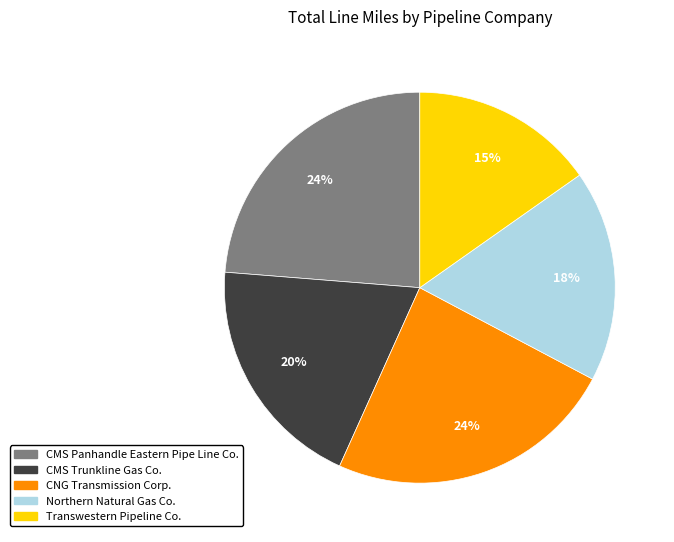

Do CNG Transmission Corp. and CMS Panhandle Eastern Pipe Line Co. together represent more than half of the pie?

No